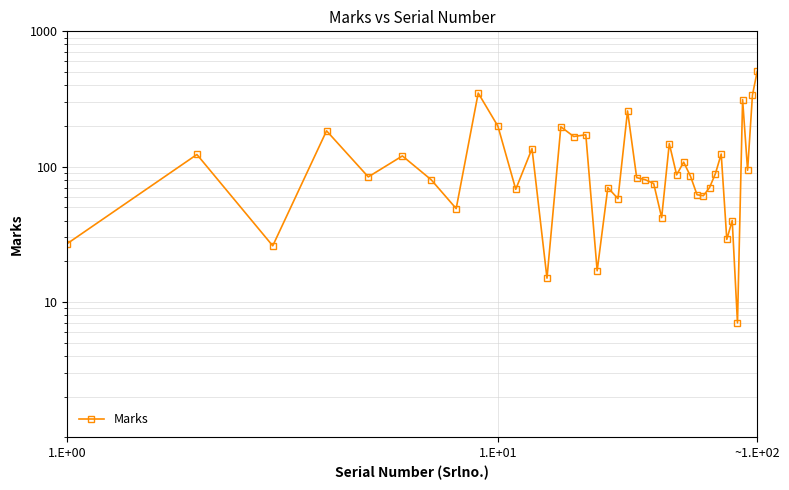

Is this an area chart (filled region under the line)?

No